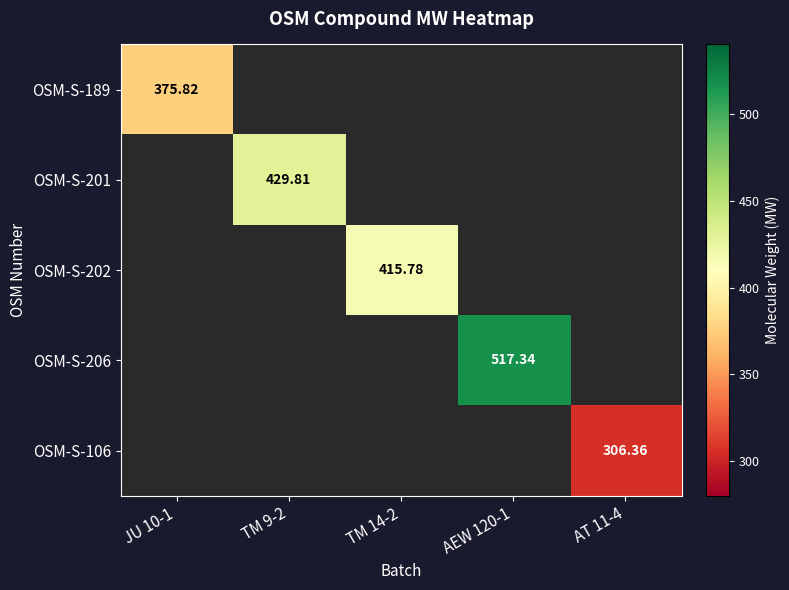

What is the smallest value displayed?

306.4